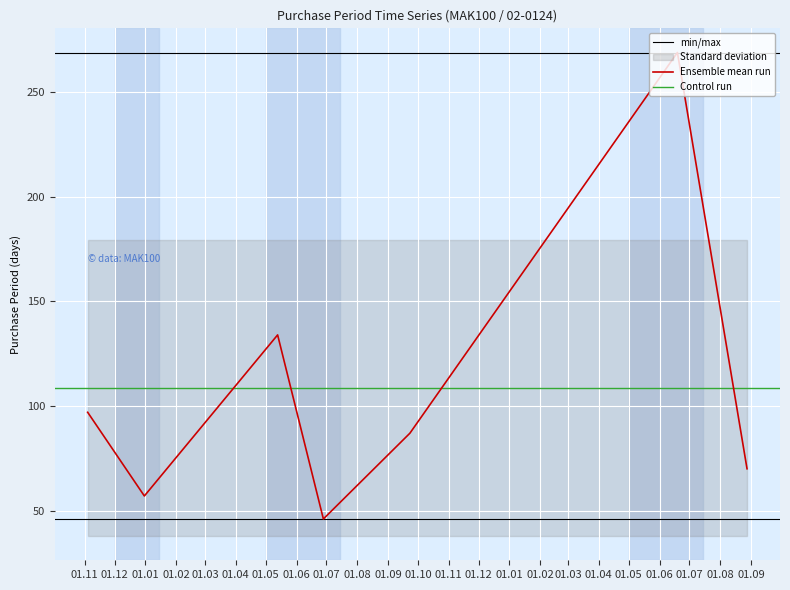

What is the difference between the maximum and second lowest values?

212